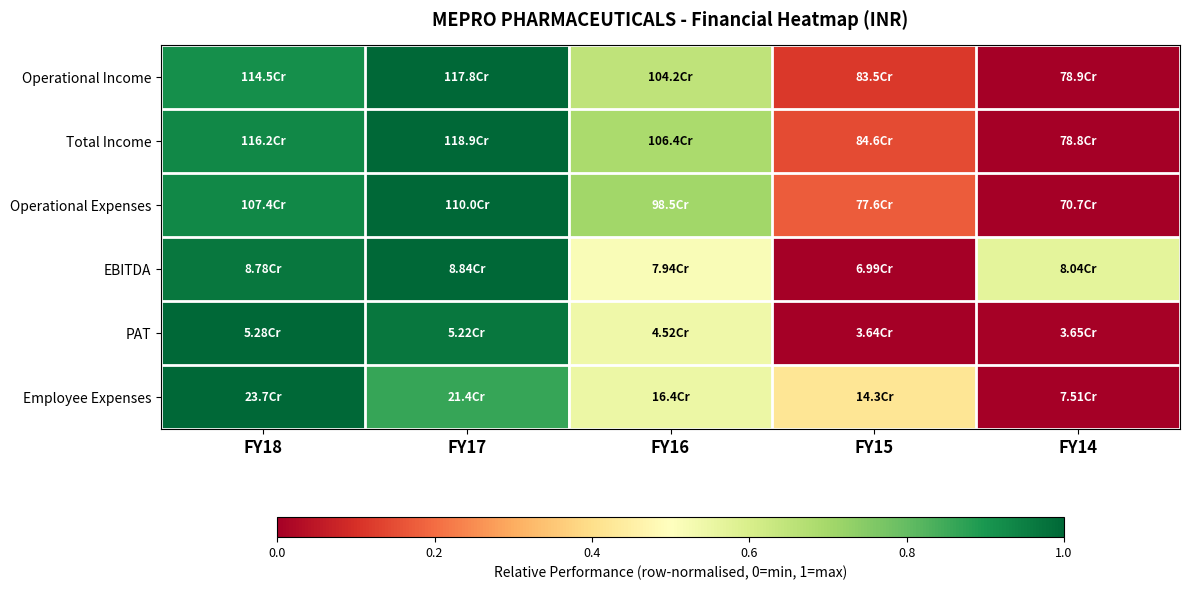

Which has a higher value, FY14 or FY18?

FY18